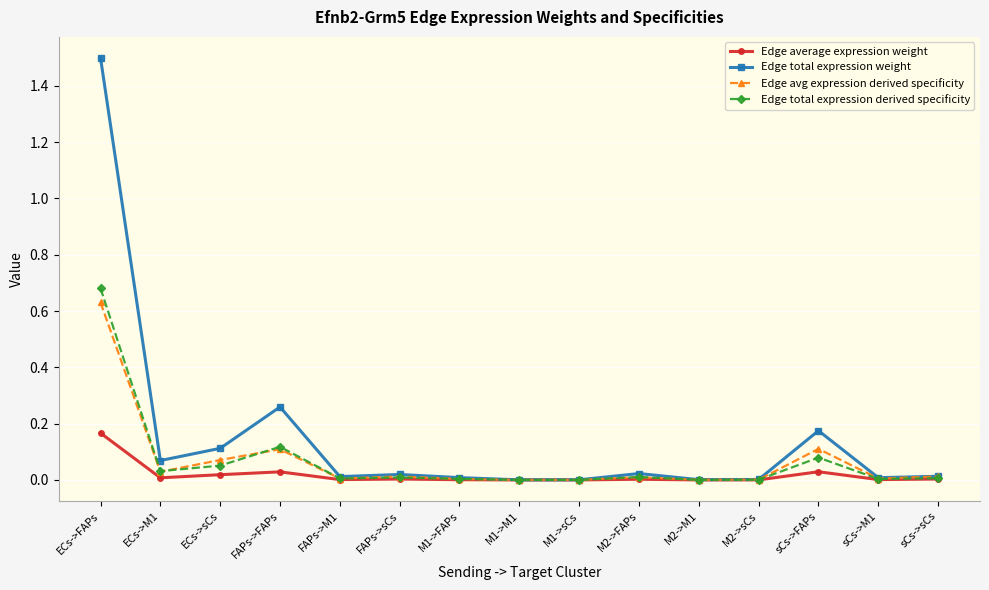

Where is the first local minimum for Edge total expression weight?

ECs->M1